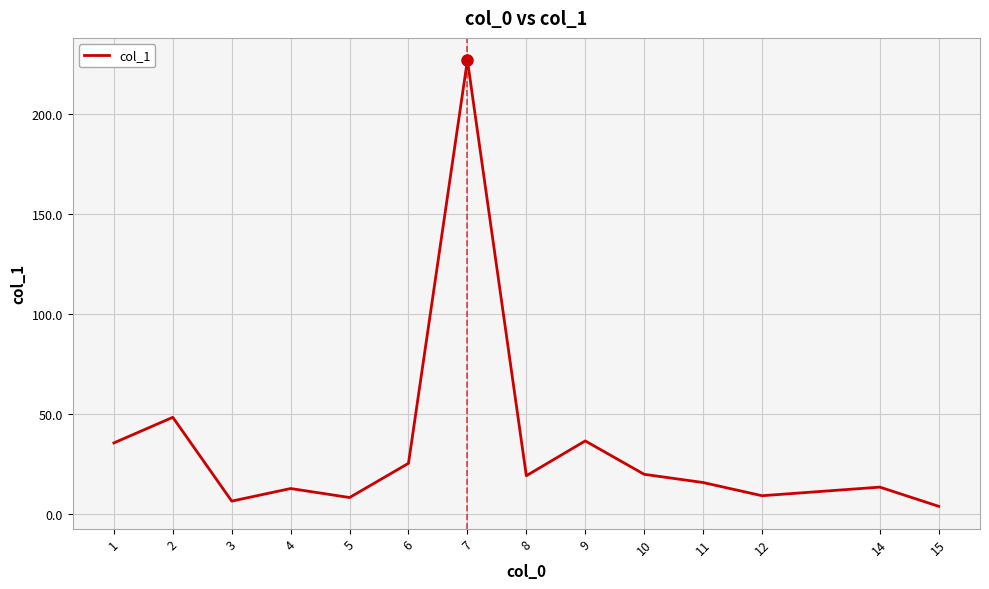

How many series are shown in this chart?

1